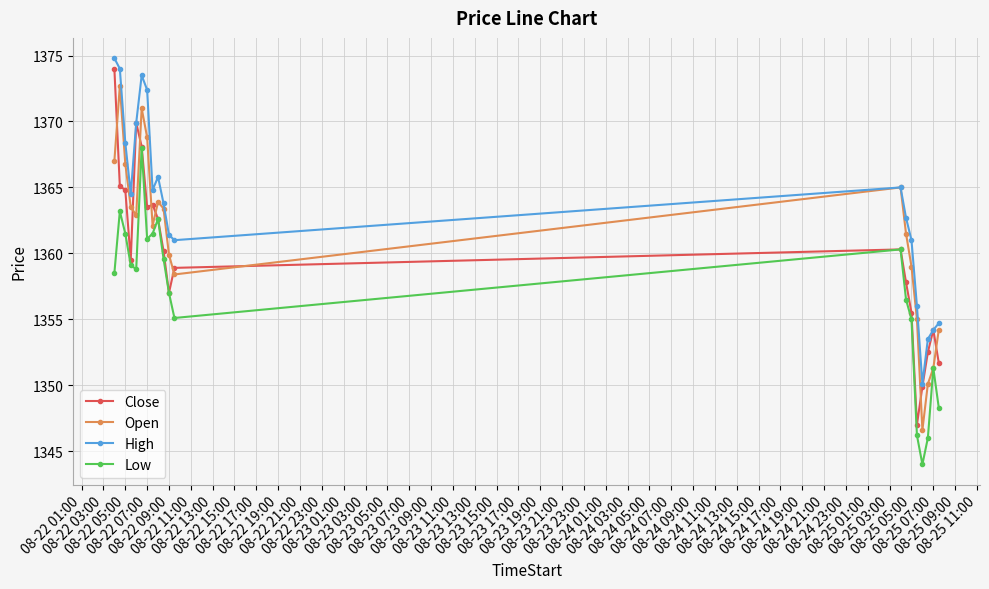

After their last crossing, which series has the higher values: Open or Close?

Open